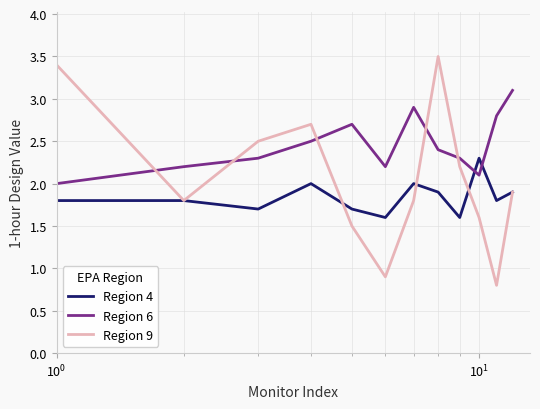

Rank the series by their average value, from highest to lowest.

Region 6, Region 9, Region 4